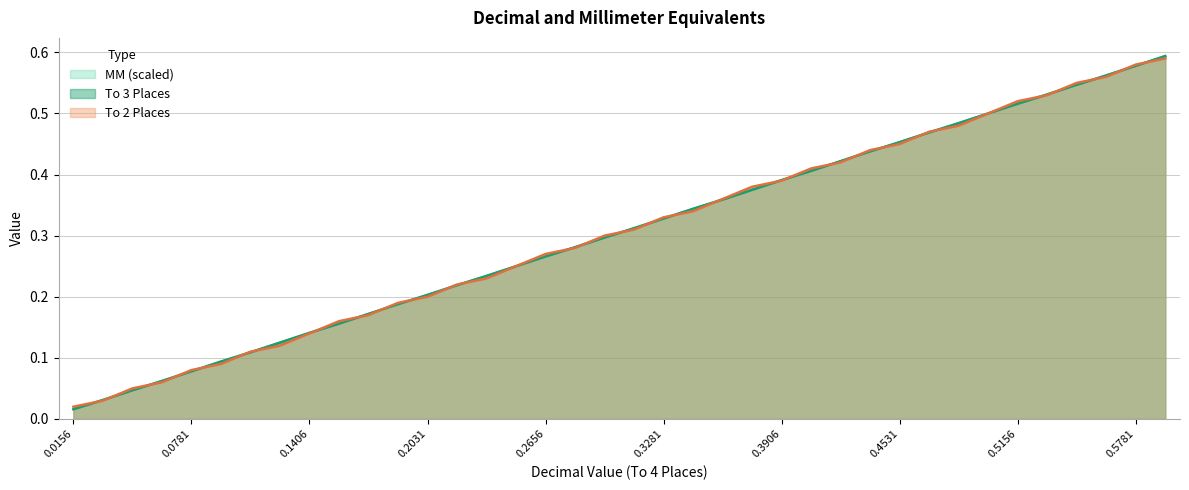

Is it true that MM equals 0.0 at 0.1406?

False